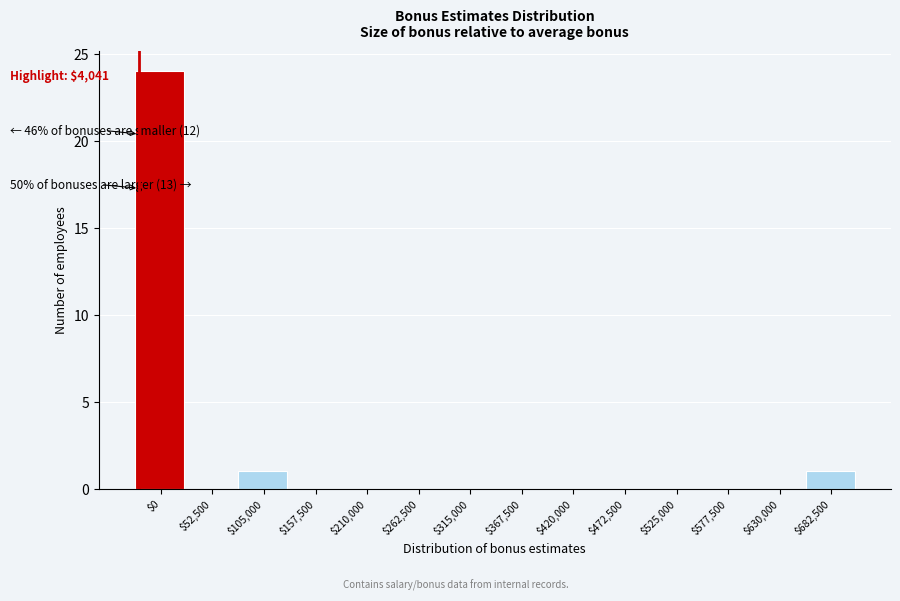

True or false: the data shows 1 at $105,000.

True